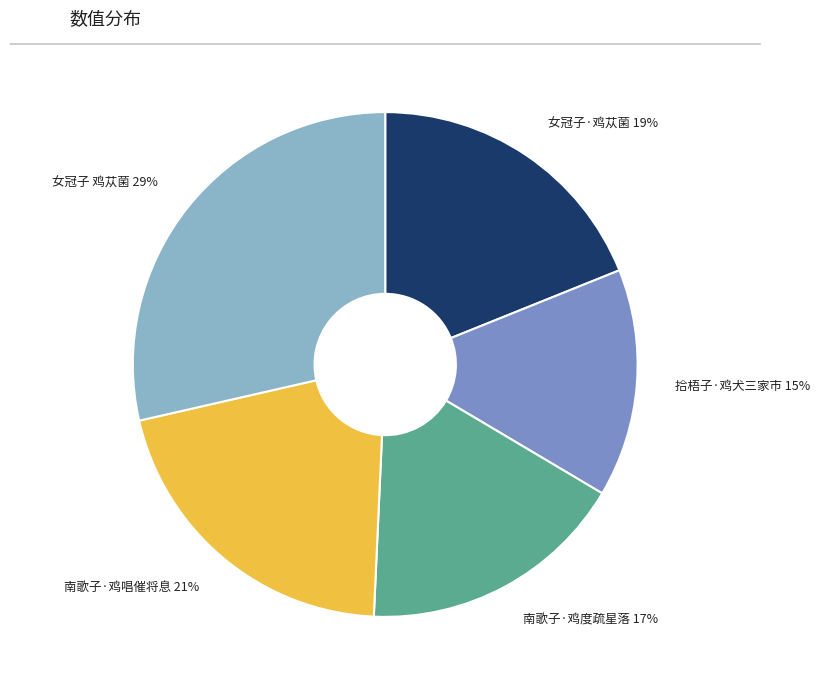

Does any single category account for the majority?

No